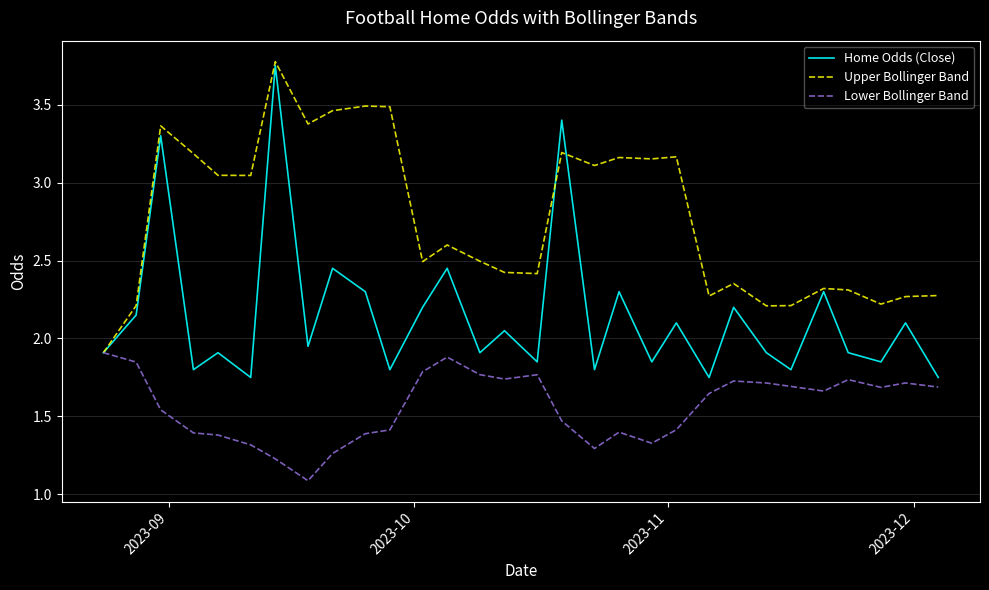

List the series in order of their overall mean, lowest first.

Lower Bollinger Band, Home Odds (Close), Upper Bollinger Band